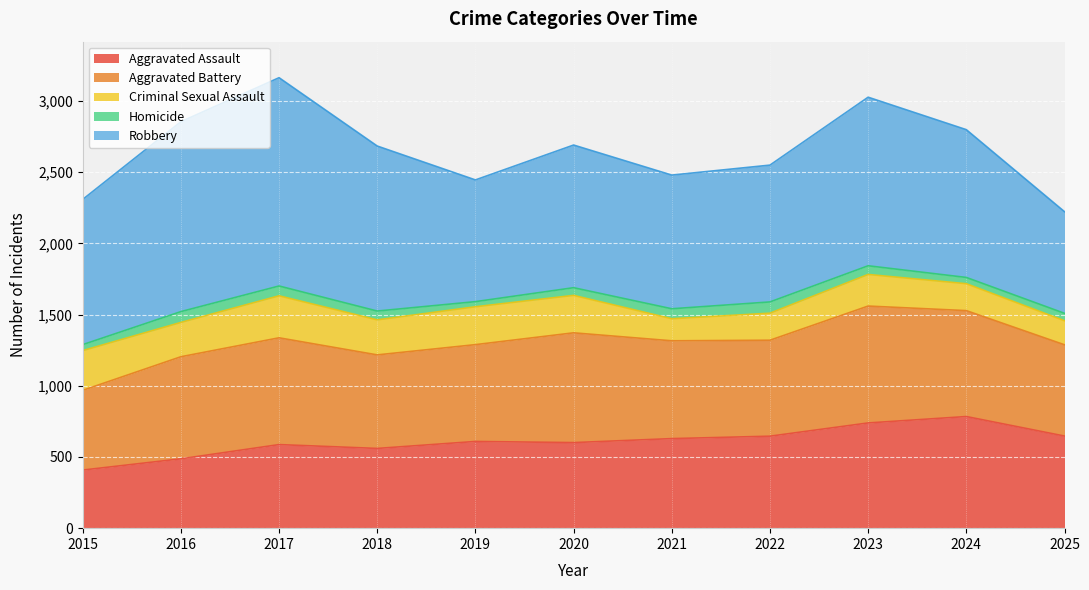

What is the difference between the Homicide values at 2022 and 2024?

35